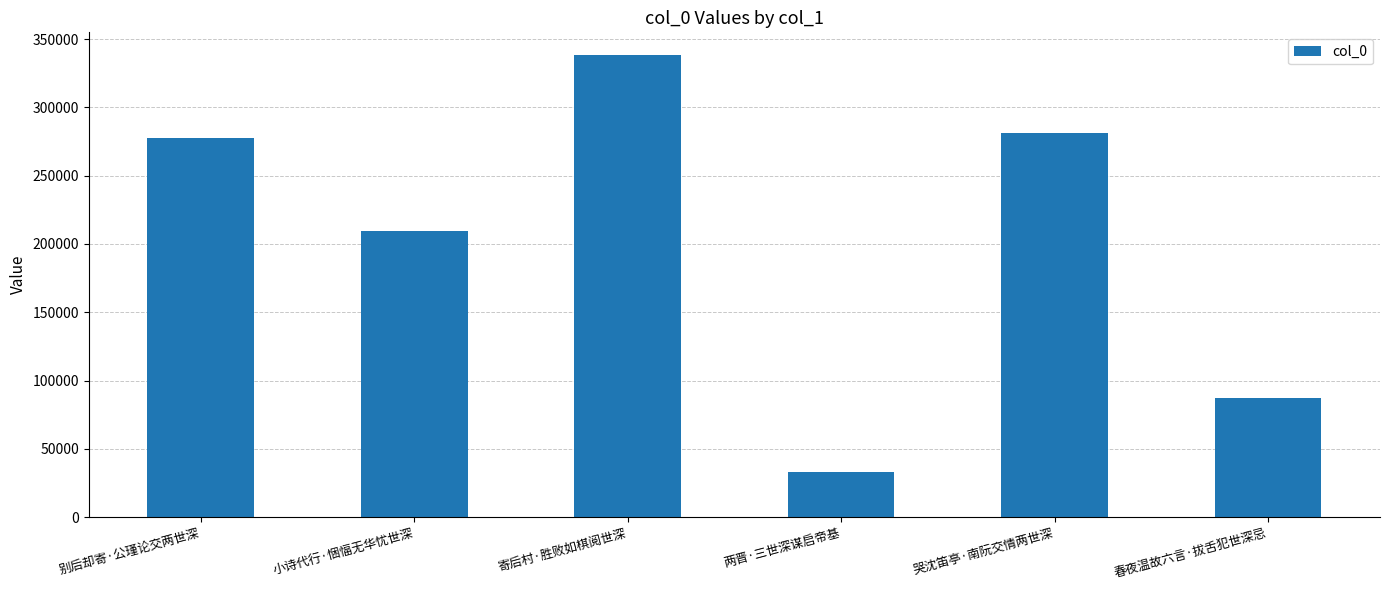

How many bars are there in total?

6